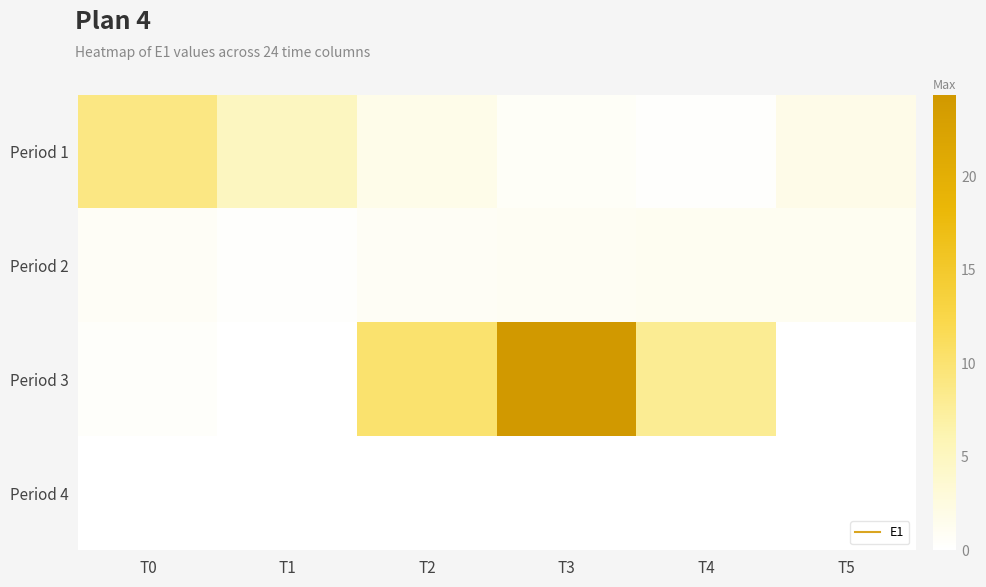

How many categories are shown in the chart?

6